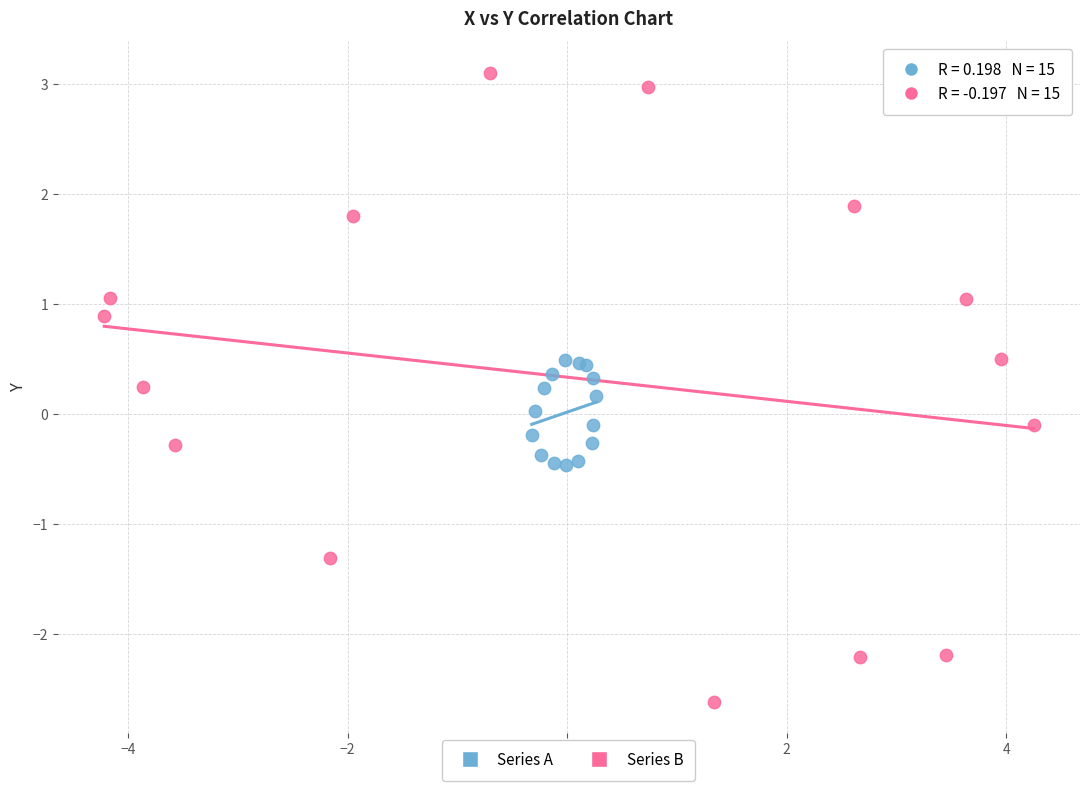

Which series reaches the minimum Y coordinate?

Series B